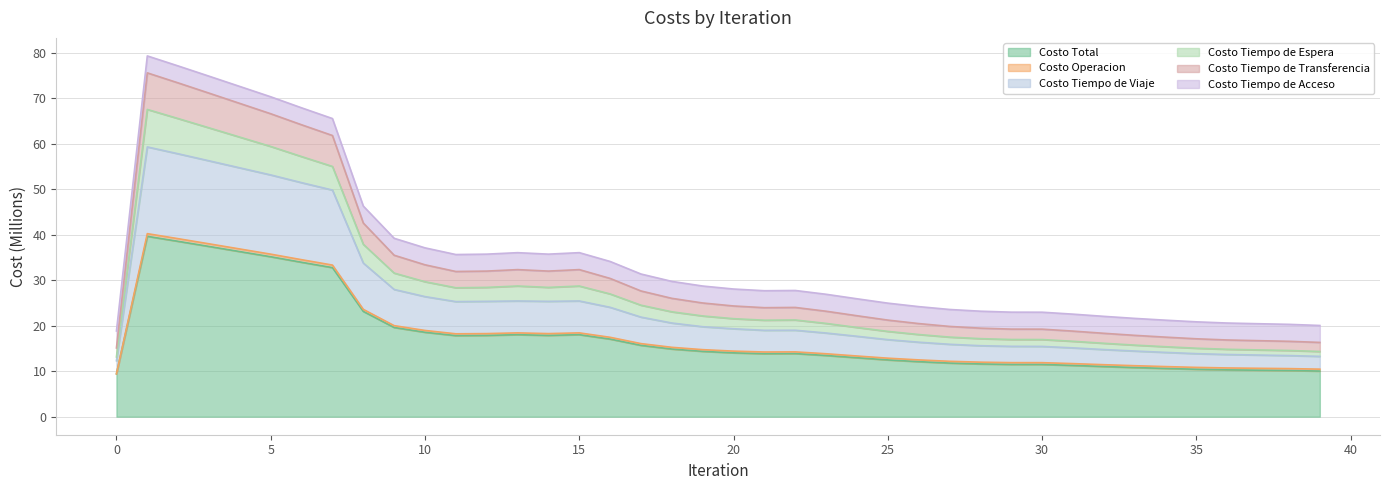

The Costo Tiempo de Transferencia series shows 28.3 at 39. True or false?

False